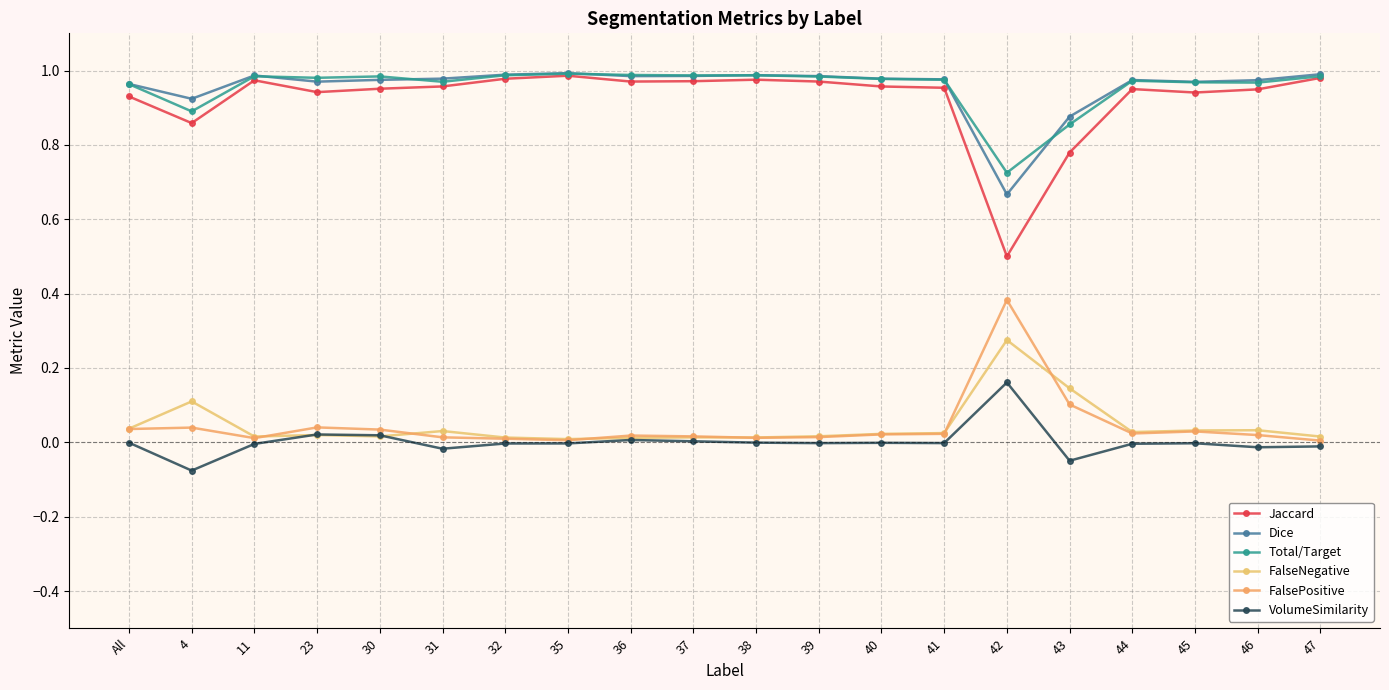

How many series are shown in this chart?

6